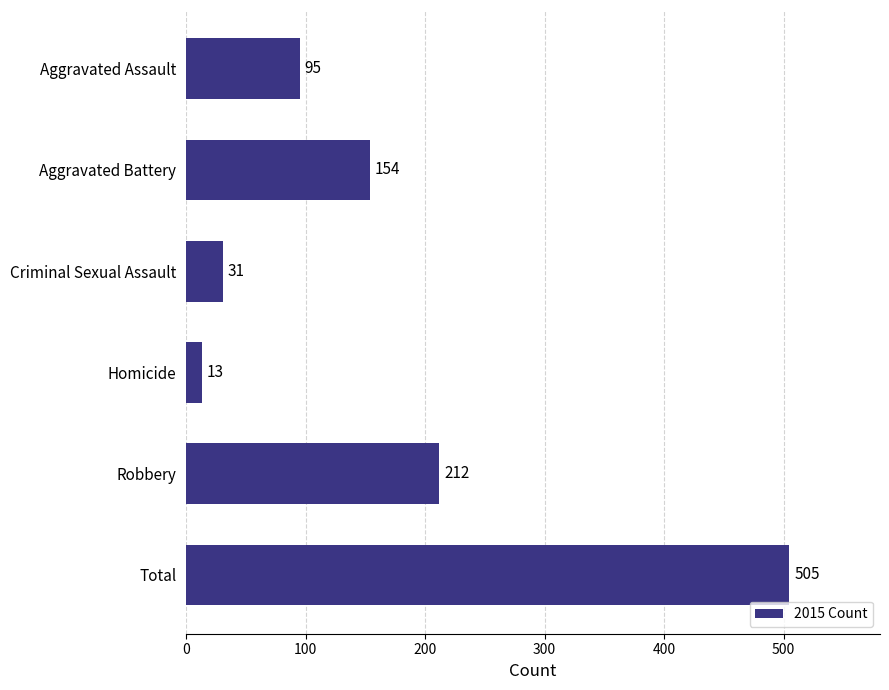

The value at Total is 505. True or false?

True